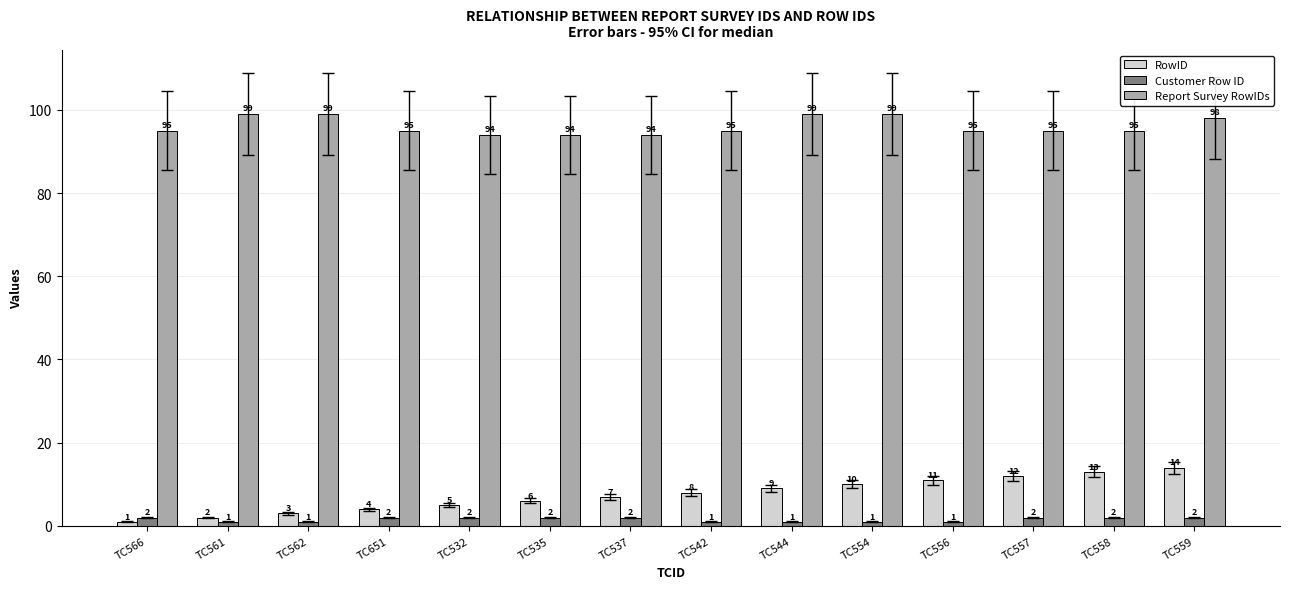

What is the maximum value shown in the chart?

99